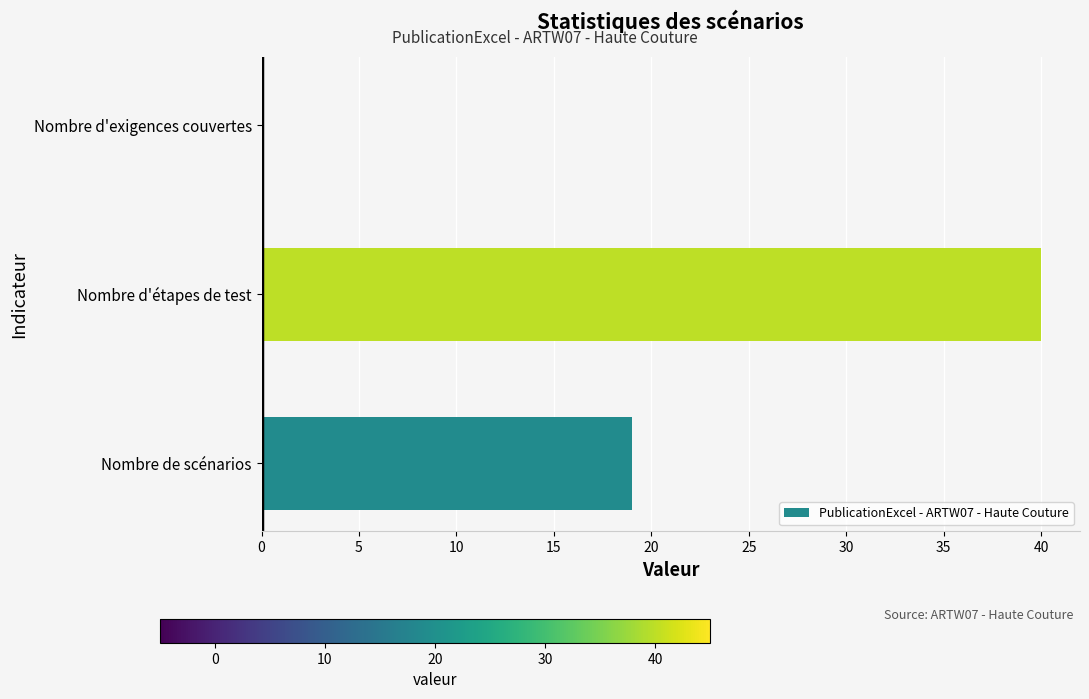

What is the sum of all values?

59